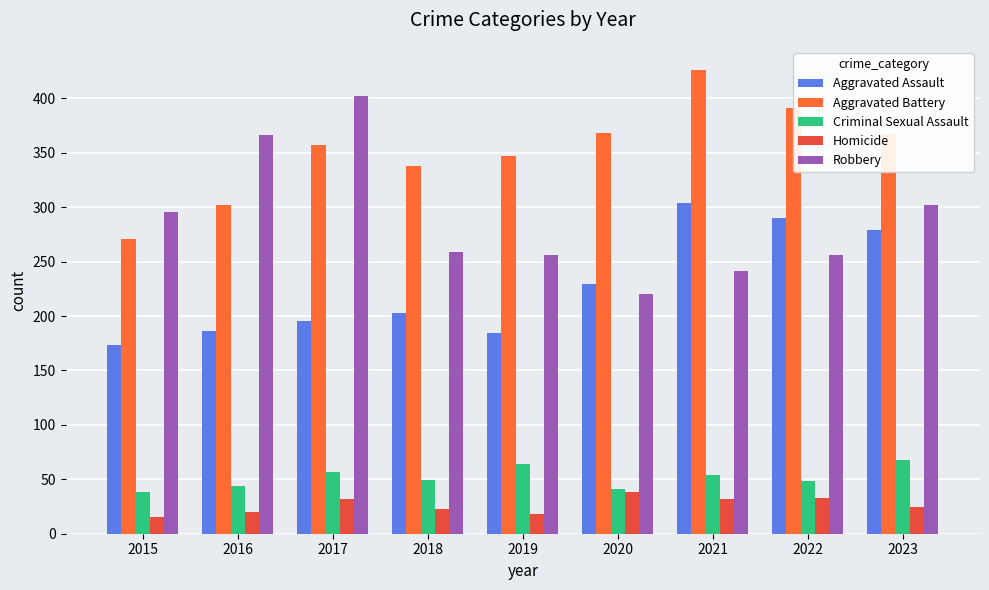

At 2022, list the series in order from largest to smallest.

Aggravated Battery, Aggravated Assault, Robbery, Criminal Sexual Assault, Homicide